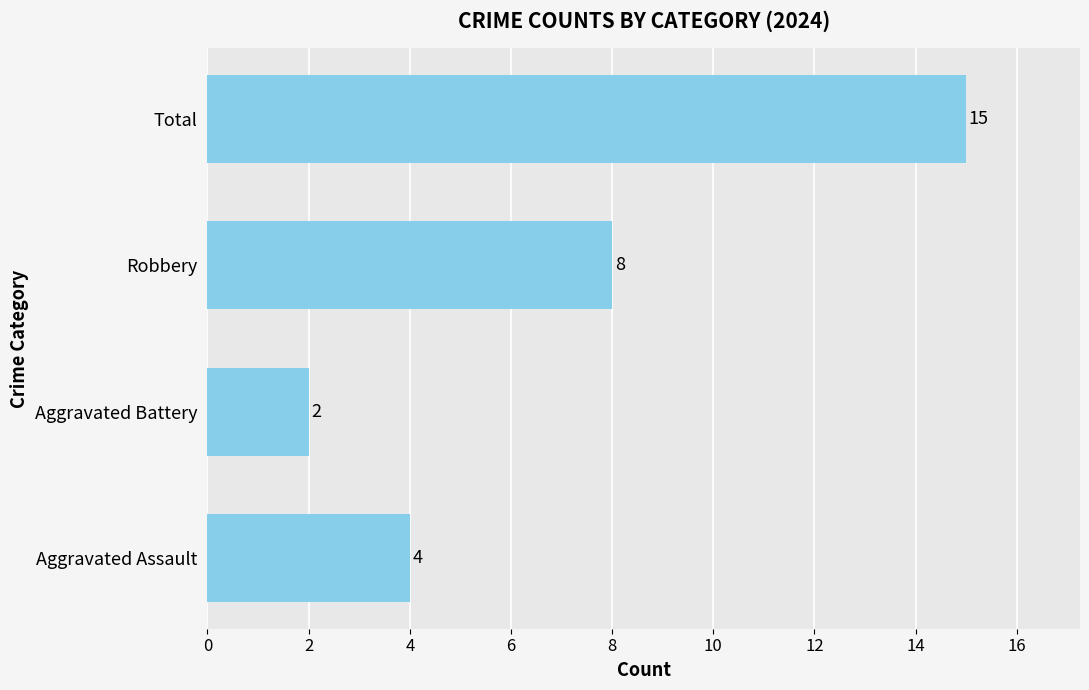

What is the sum of all values?

29